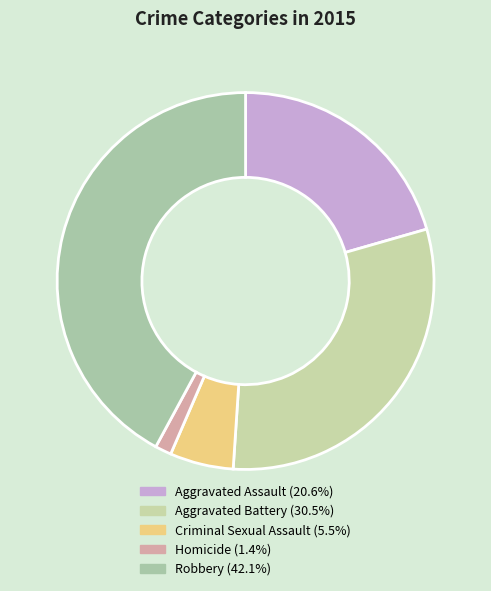

Which slice is the largest?

Robbery